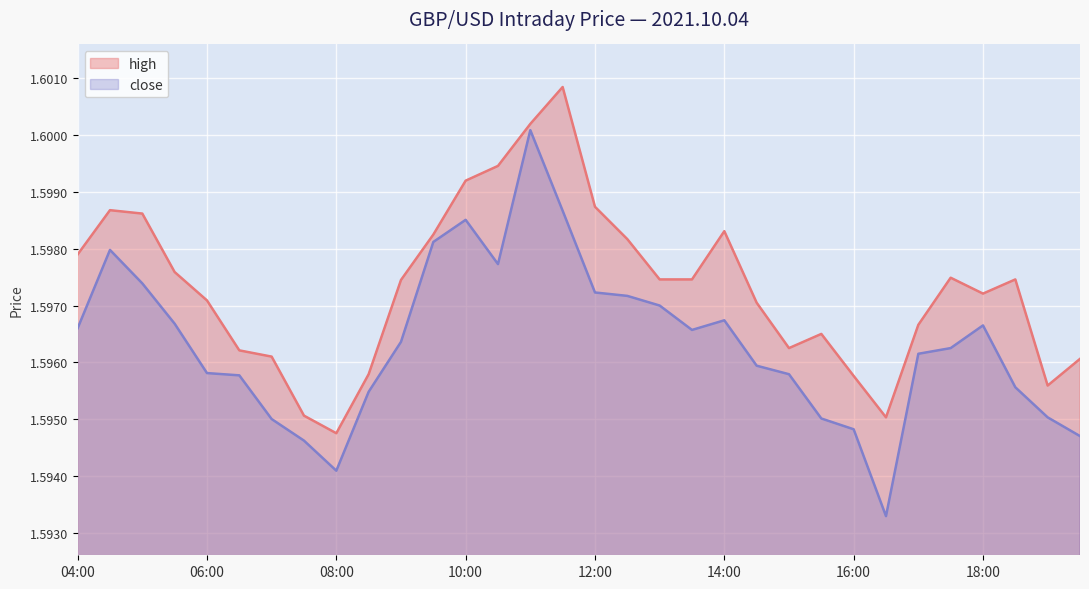

What is the minimum value shown in the chart?

1.6